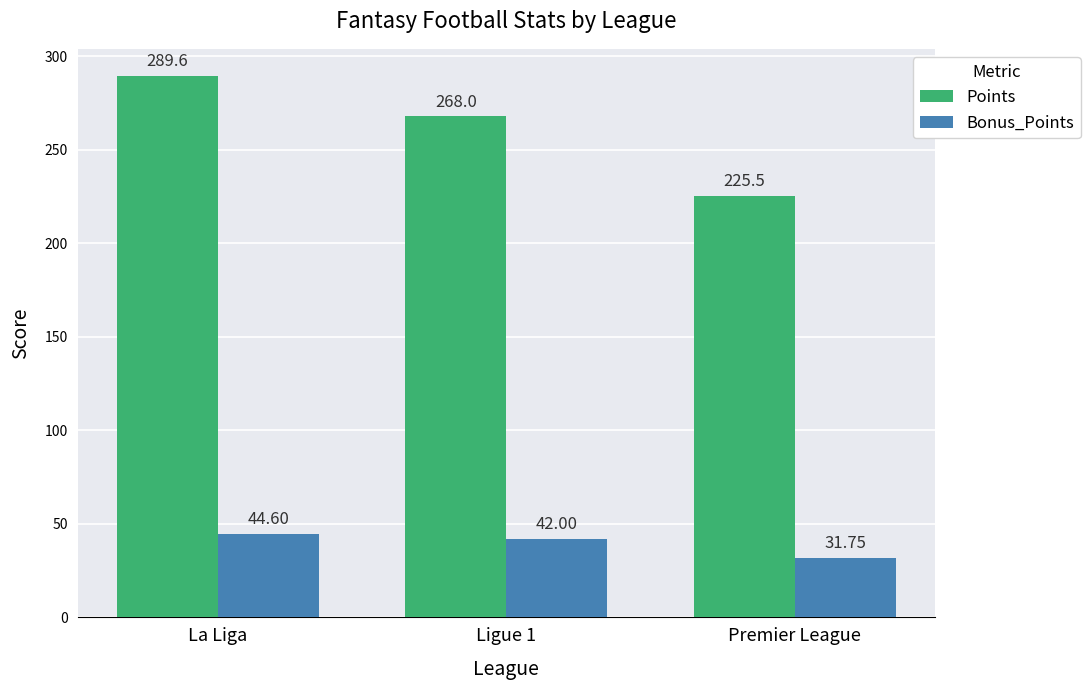

List the series in order of their overall mean, highest first.

Points, Bonus_Points